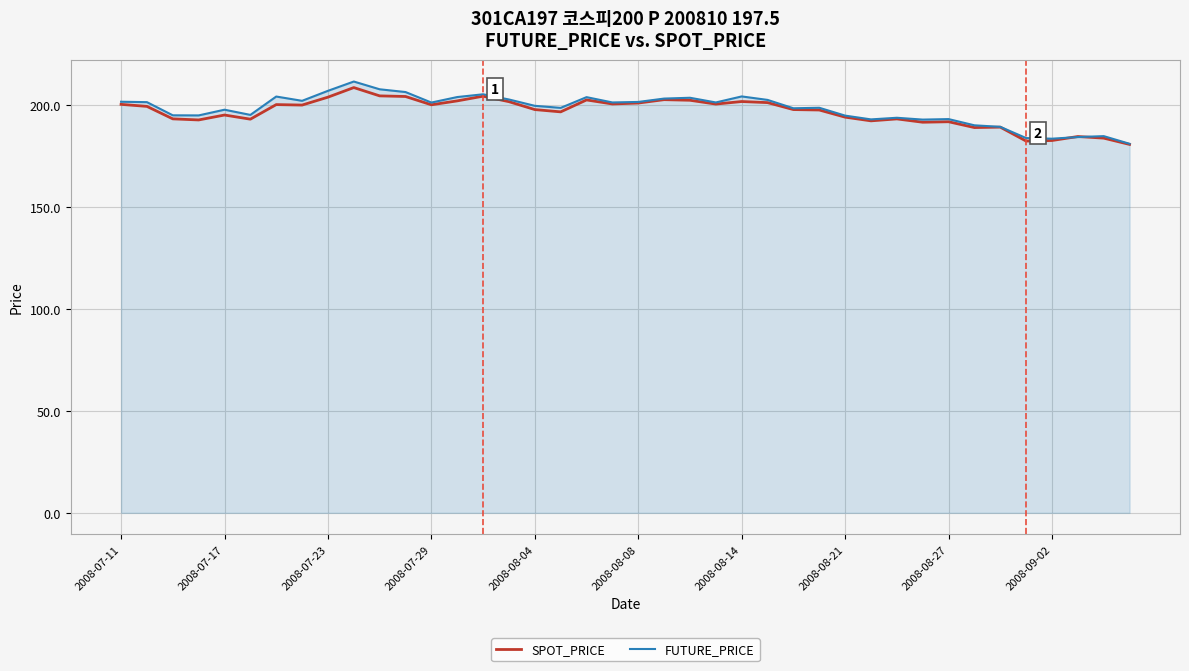

In FUTURE_PRICE, how many points are lower than both neighbors (excluding endpoints)?

11